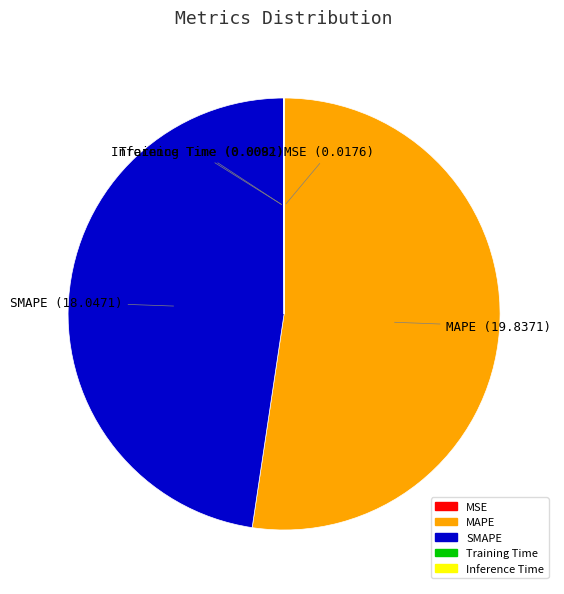

Does any single category account for the majority?

Yes